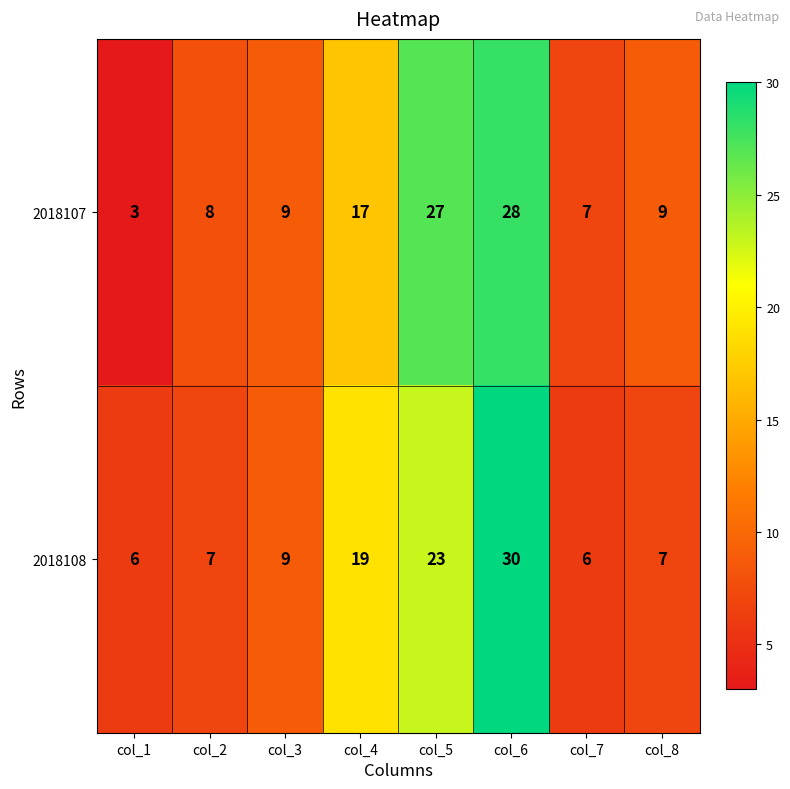

Which series has the widest spread of values?

2018107